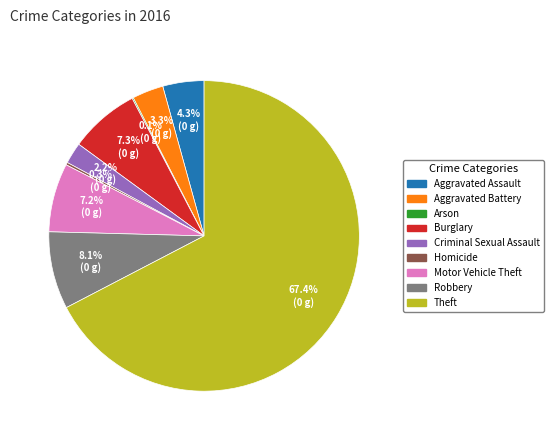

To the nearest percent, what is the difference between the largest and smallest slice percentages?

67%